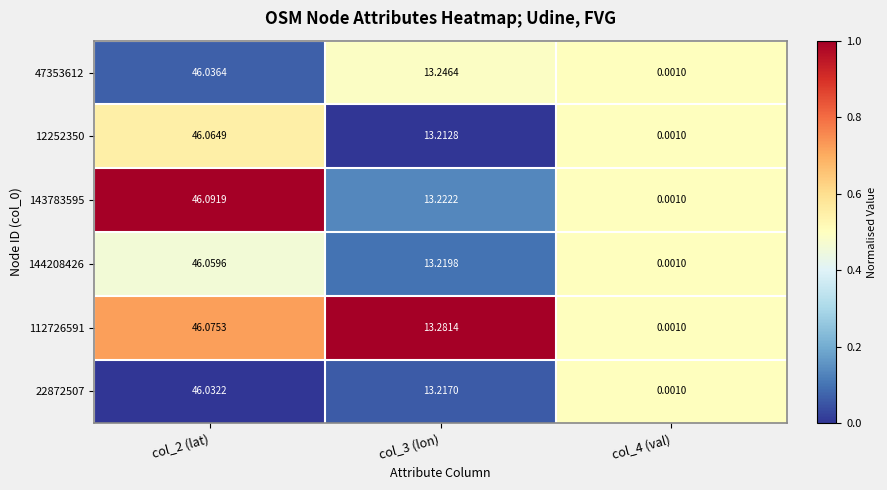

At which category is the sum across all series the highest?

col_2 (lat)